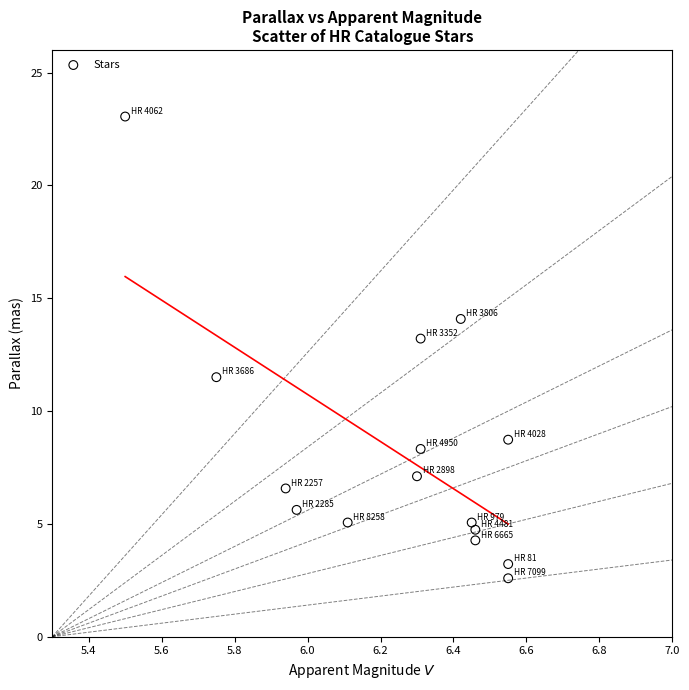

What Y value in the scatter plot is closest to 12?

11.5